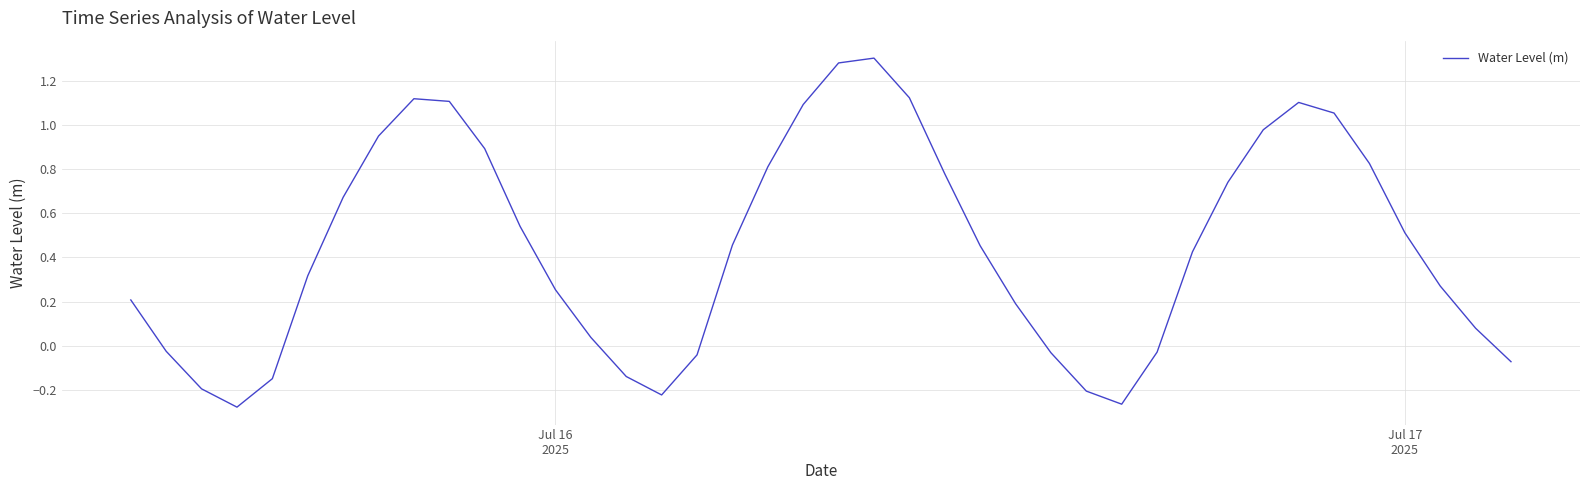

What is the difference between the maximum and minimum values?

1.6